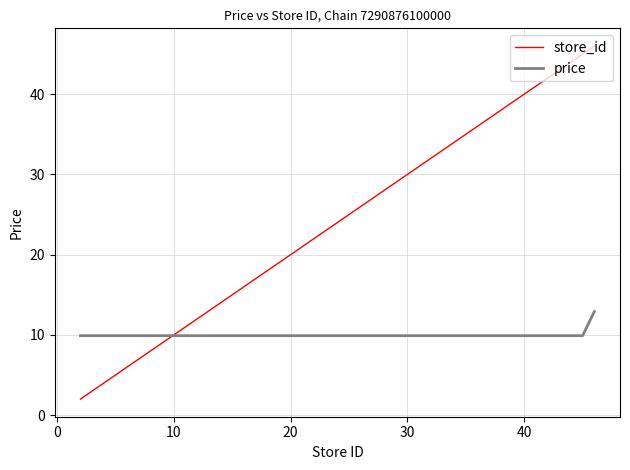

List the series in order of their peak value, highest first.

store_id, price